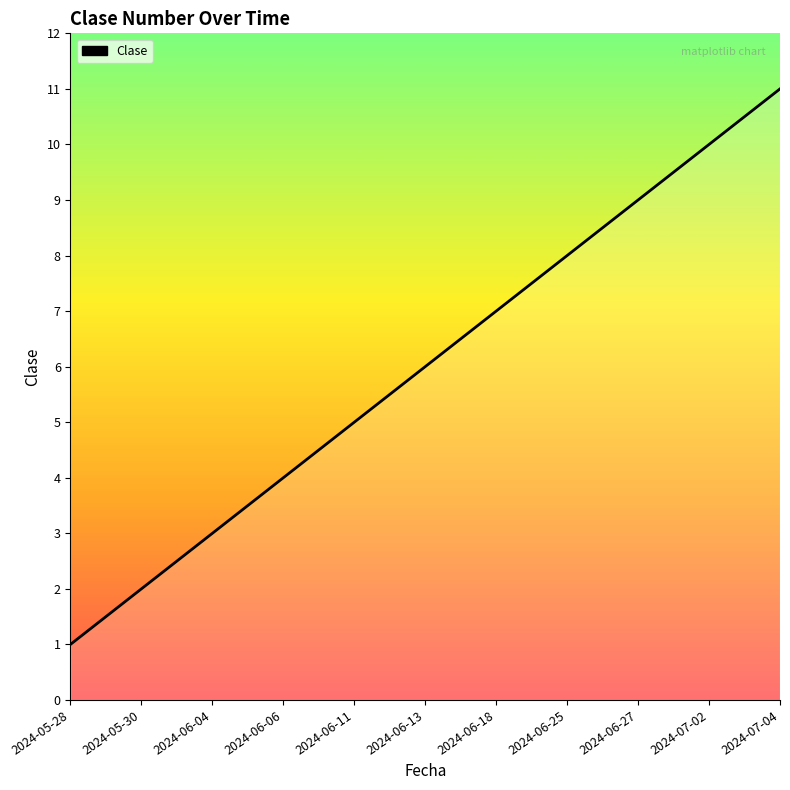

What is the difference between the maximum and second lowest values?

9